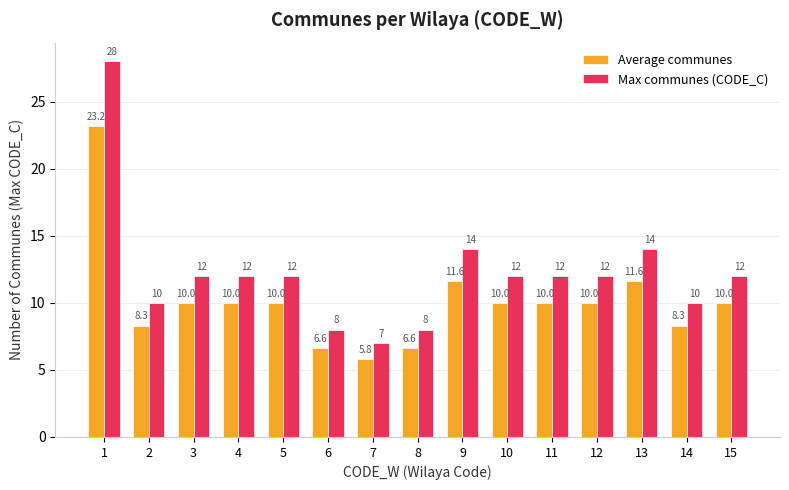

Reading left to right, extract all data points from this chart.

Average communes: 1=23.2	2=8.3	3=10.0	4=10.0	5=10.0	6=6.6	7=5.8	8=6.6	9=11.6	10=10.0	11=10.0	12=10.0	13=11.6	14=8.3	15=10.0
Max communes (CODE_C): 1=28.0	2=10.0	3=12.0	4=12.0	5=12.0	6=8.0	7=7.0	8=8.0	9=14.0	10=12.0	11=12.0	12=12.0	13=14.0	14=10.0	15=12.0